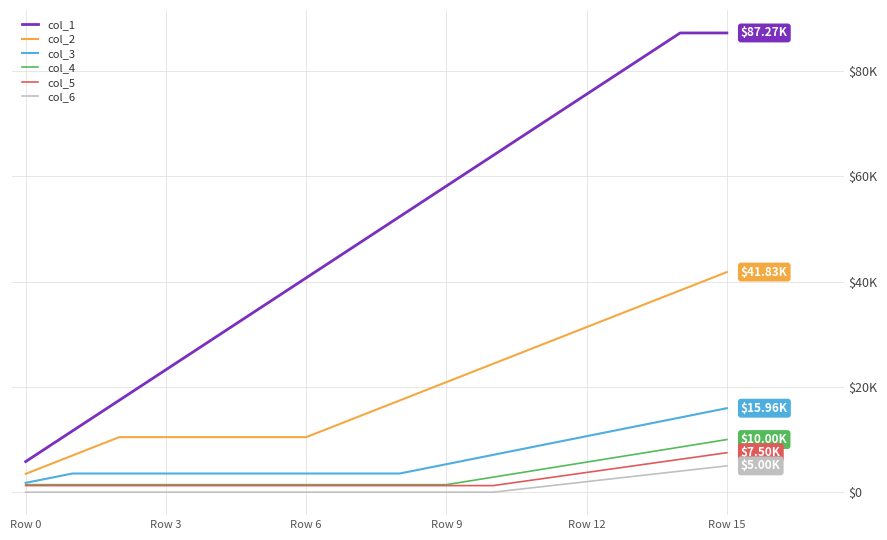

What are all the series names shown in the legend?

col_1, col_2, col_3, col_4, col_5, col_6